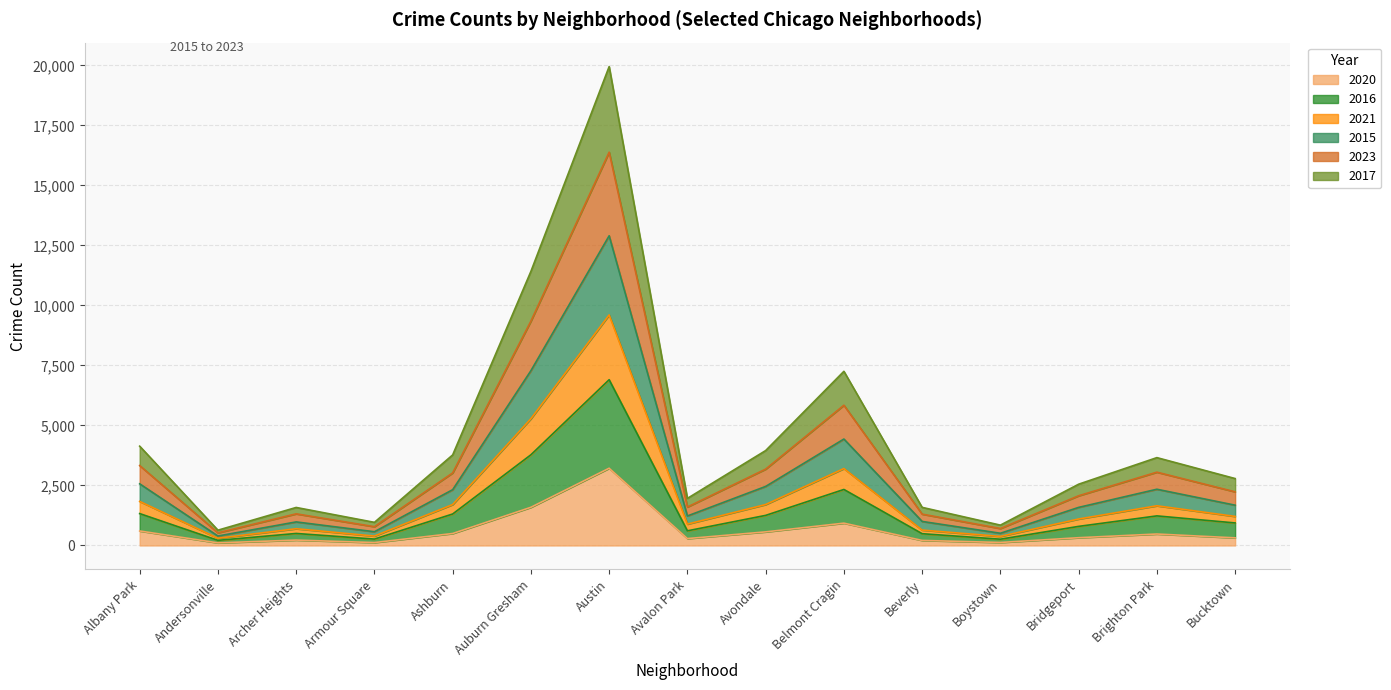

At how many categories does at least one series exceed 19292?

1